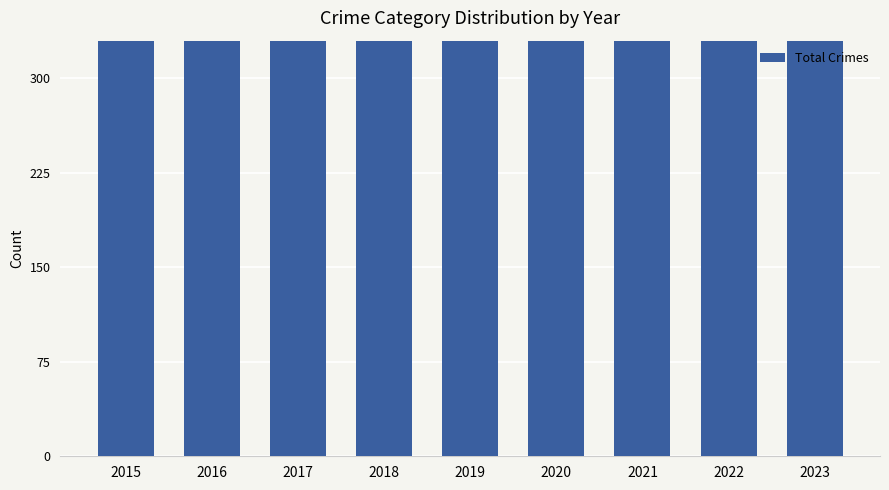

What is the greatest value displayed?

468